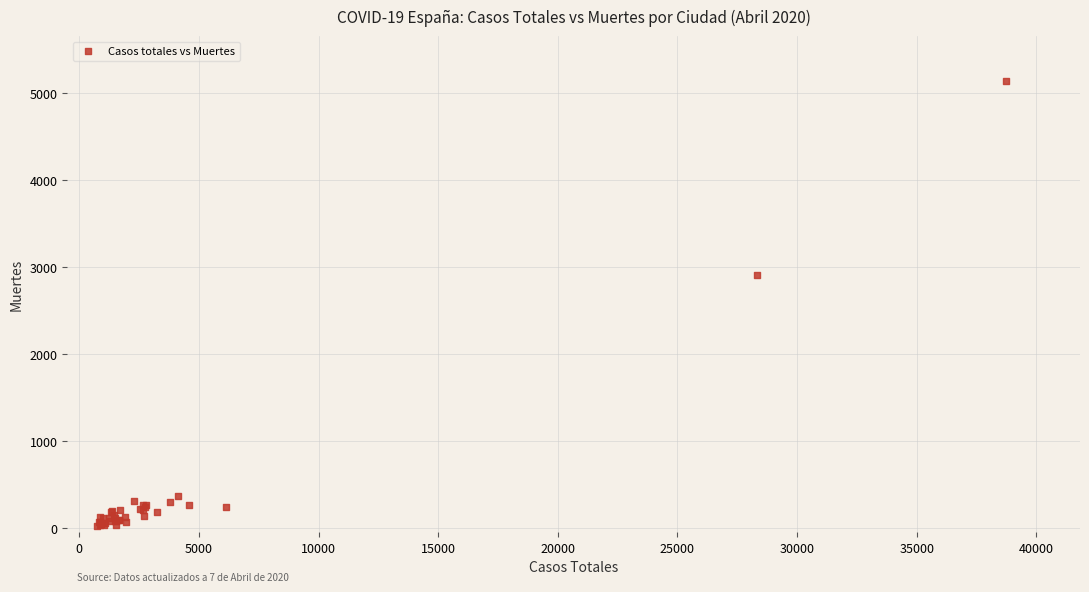

What Y value in the scatter plot is closest to 2579?

2908